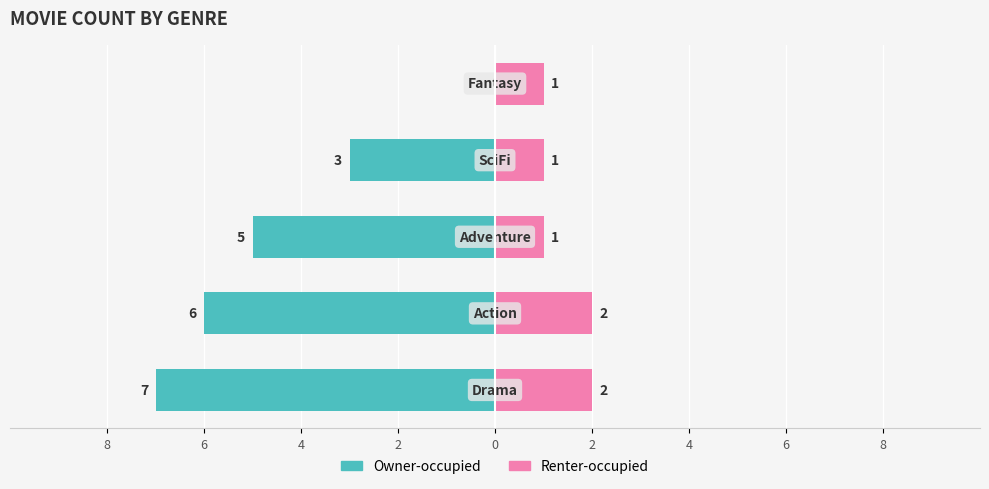

What is the value of the Owner-occupied bar at the 4th from the left?

-3